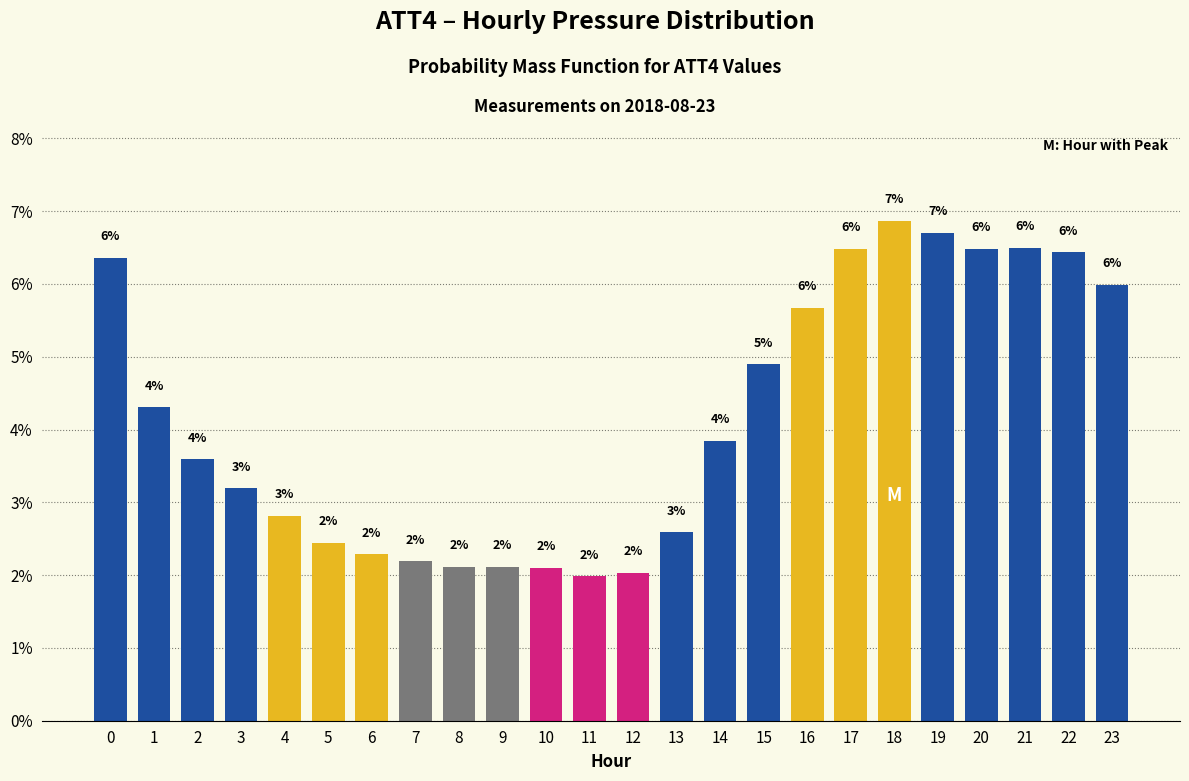

What is the smallest value displayed?

2.0